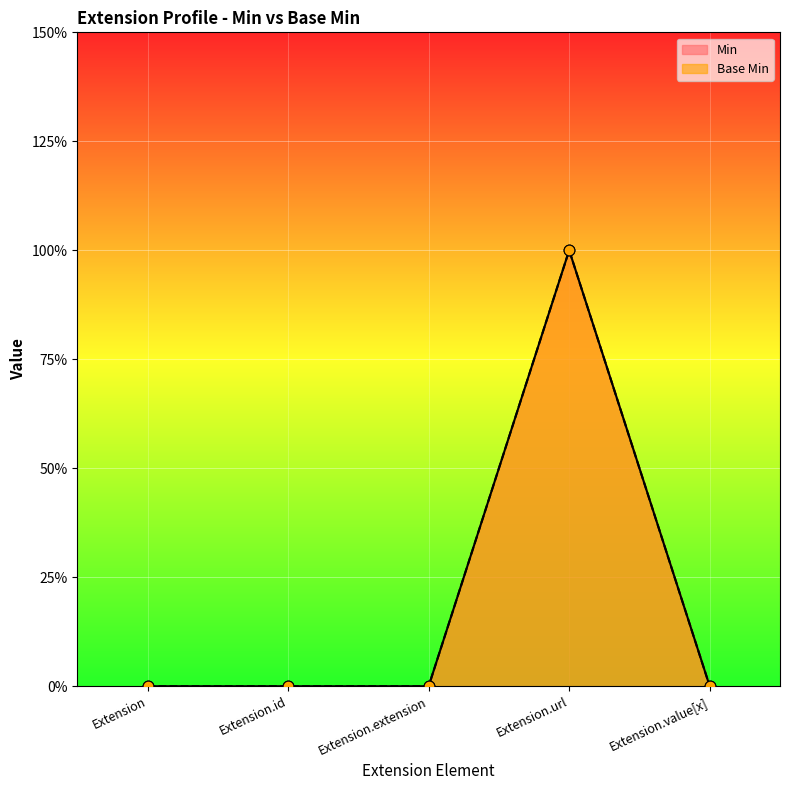

Which series contains the highest Y value?

Min